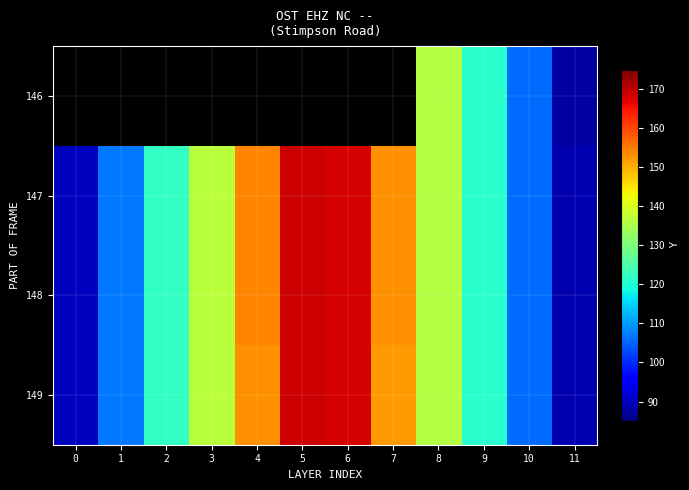

What is the lowest value of the 148 series?

89.0